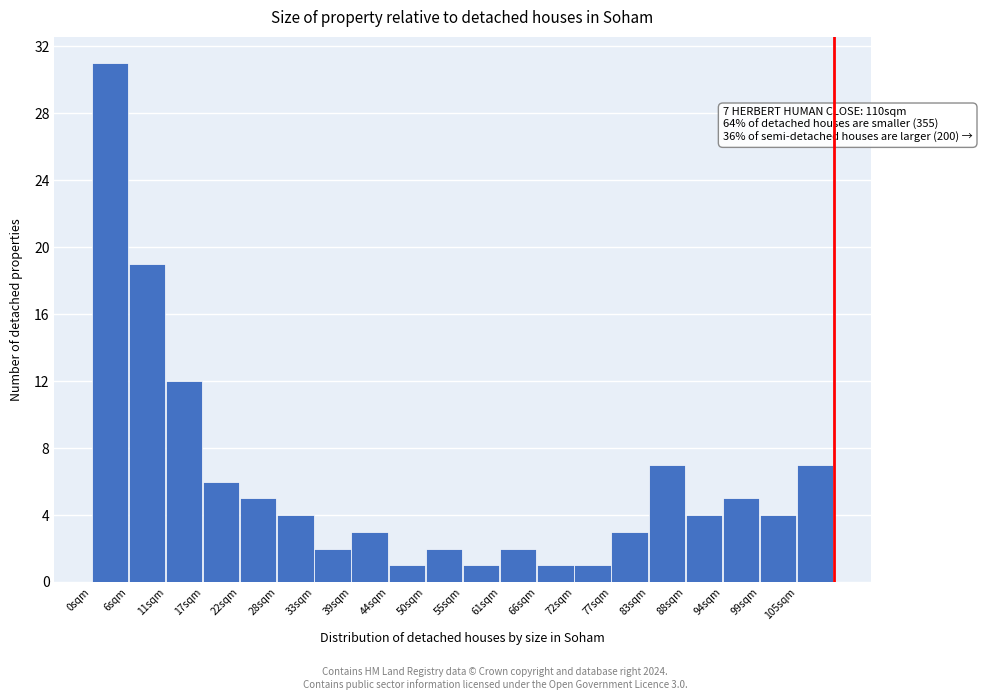

Over which range of the x-axis is the bar tallest?

0 to 6